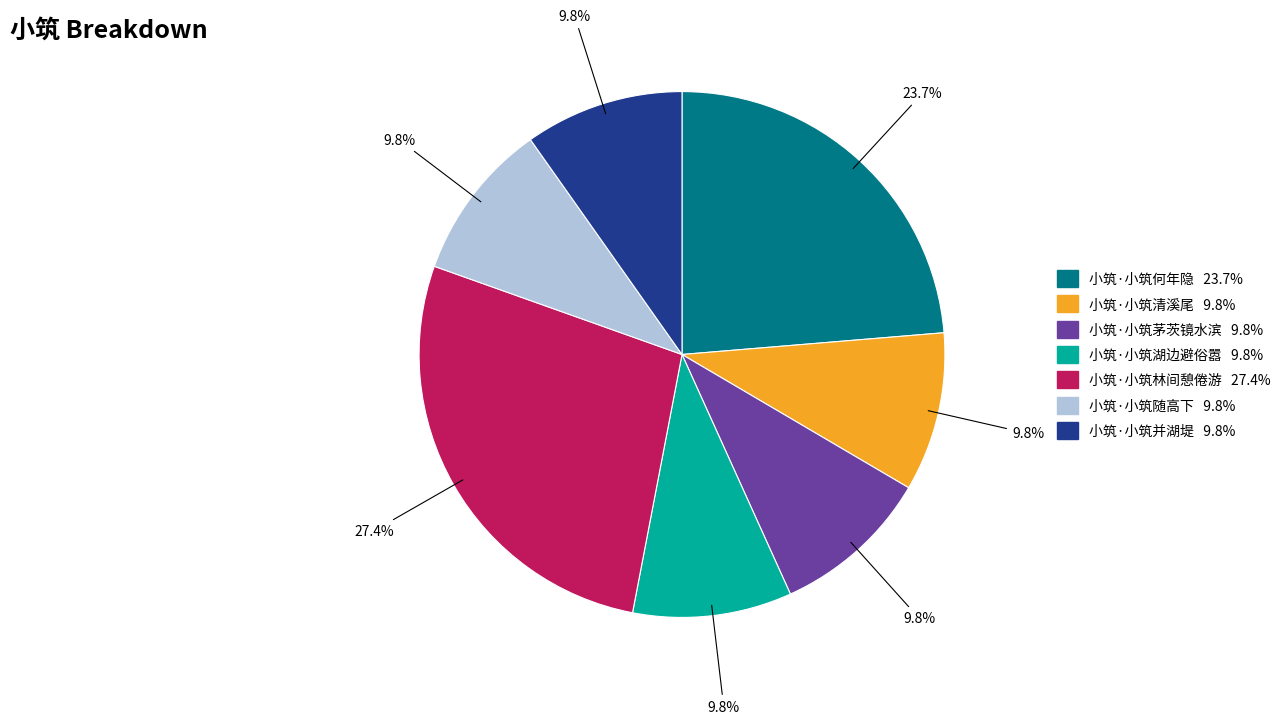

How many slices are in this pie chart?

7